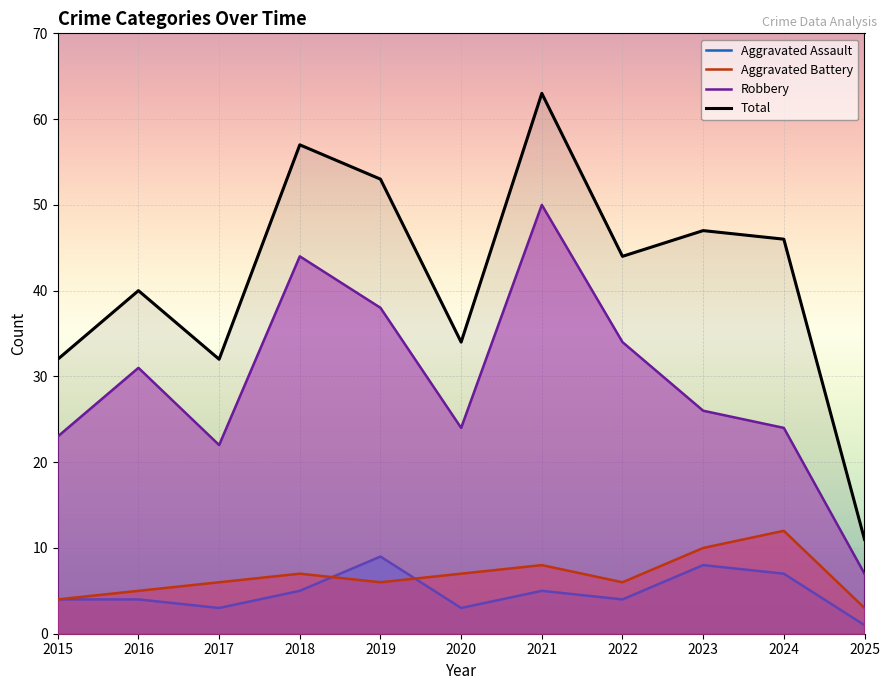

What is the spread (max minus min) of values at 2021?

58